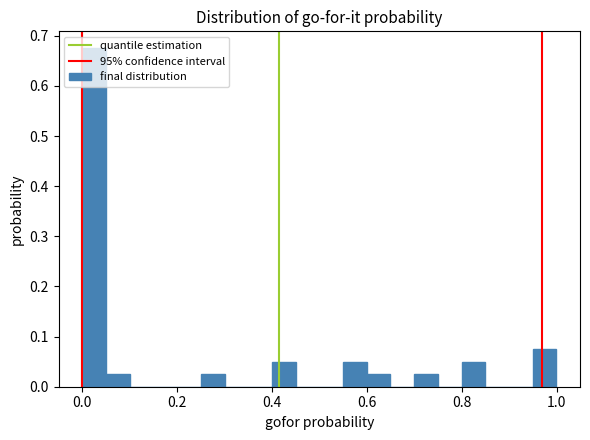

Read against the x-axis, roughly where is the centre of the tallest bar?

0.02